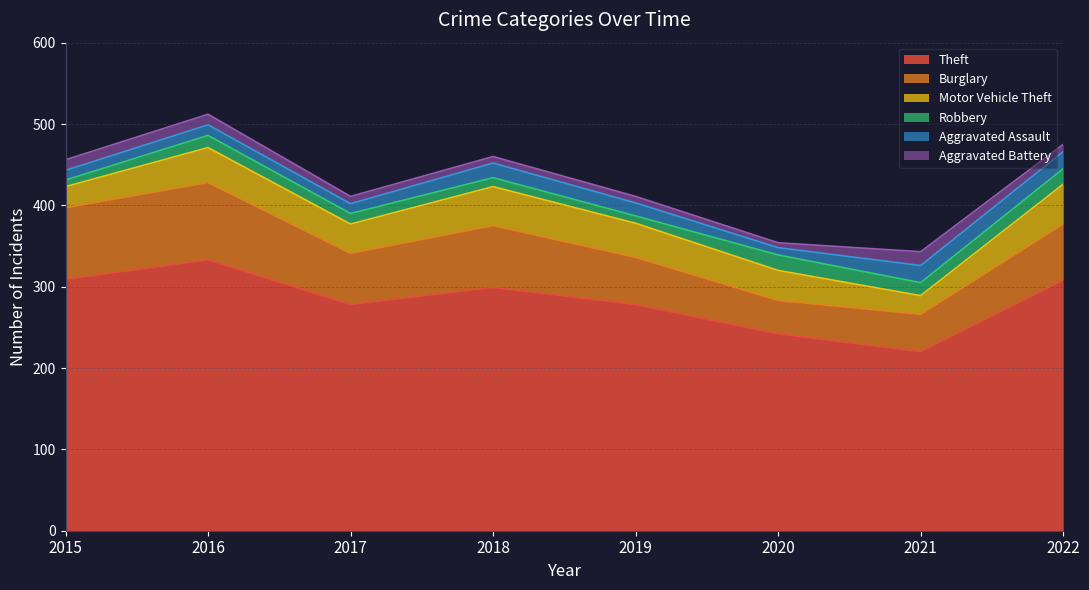

True or false: Aggravated Assault has more than 0 points higher than both neighbors.

True